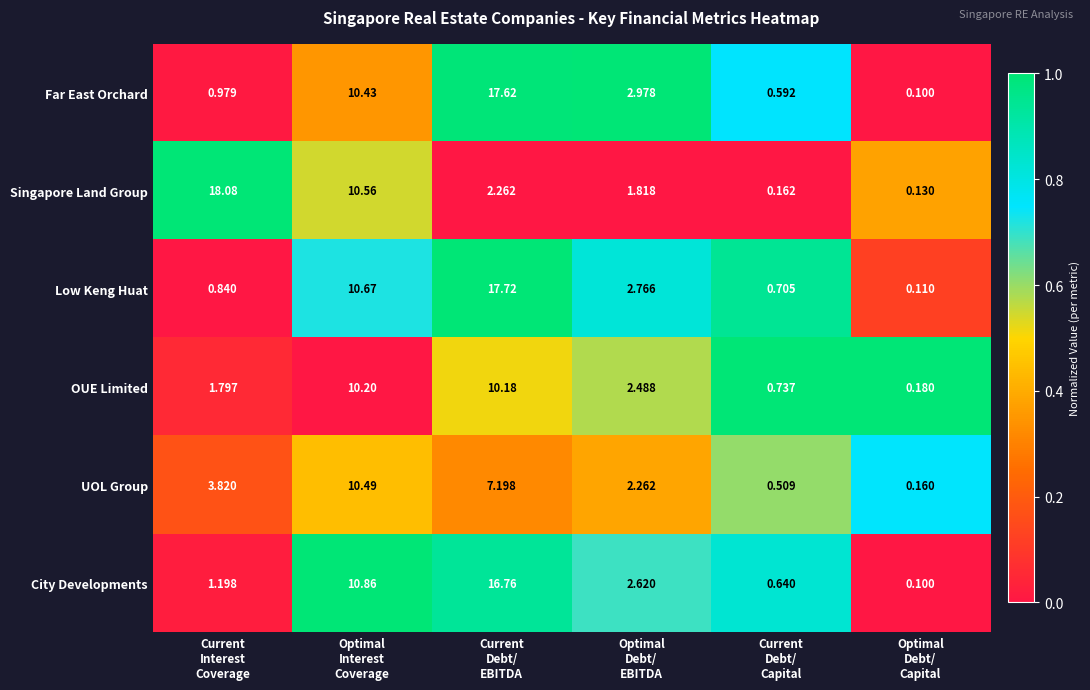

List the series in order of their peak value, lowest first.

OUE Limited, UOL Group, City Developments, Far East Orchard, Low Keng Huat, Singapore Land Group